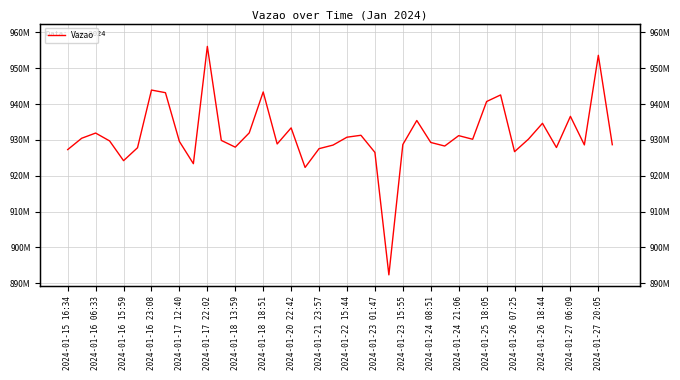

Reading left to right, transcribe all the data shown in this chart.

927309112	930473453	931925973	929732554	924219137	927831221	943931513	943195290	929572616	923377826	956115786	929878126	927990827	931975467	943405100	928882071	933371538	922329202	927571442	928569448	930771278	931308373	926523884	892347109	928724738	935435678	929301176	928305586	931207334	930193629	940731134	942566003	926732858	930245035	934650273	927888010	936589066	928619509	953627681	928674306